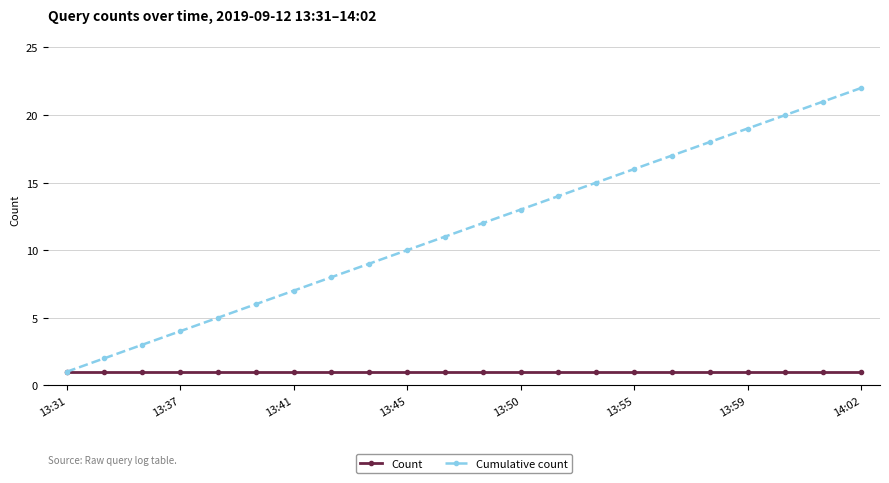

Reading left to right, extract all data points from this chart.

Count: 1	1	1	1	1	1	1	1	1	1	1	1	1	1	1	1	1	1	1	1	1	1
Cumulative count: 1	2	3	4	5	6	7	8	9	10	11	12	13	14	15	16	17	18	19	20	21	22